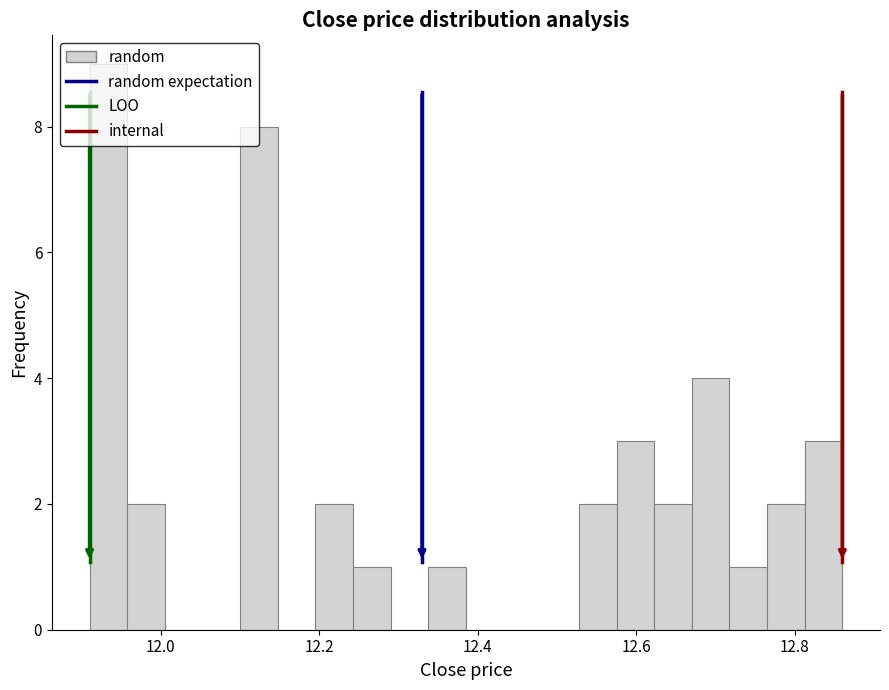

Around what value on the x-axis is the tallest bar? Give the approximate position of its centre, as read against the axis.

11.94